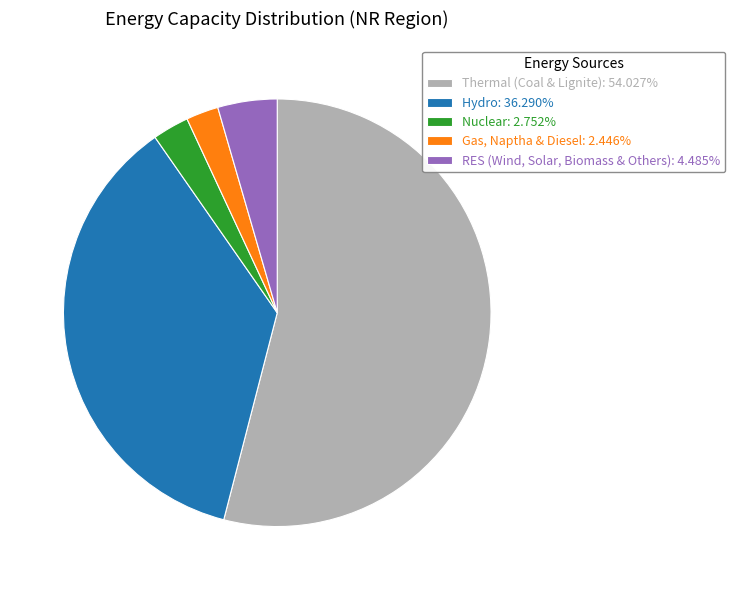

Do Nuclear: 2.752% and RES (Wind, Solar, Biomass & Others): 4.485% together represent more than half of the pie?

No